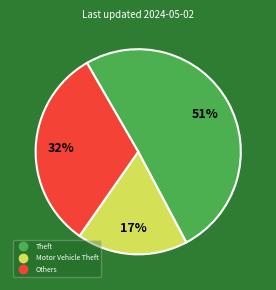

To the nearest percent, what is the average slice percentage?

33%